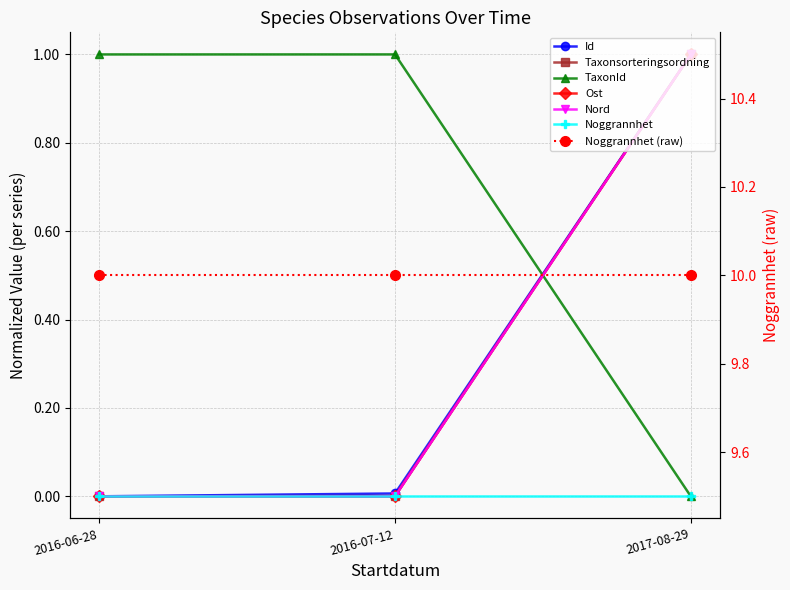

What is the maximum value for Id?

1.0